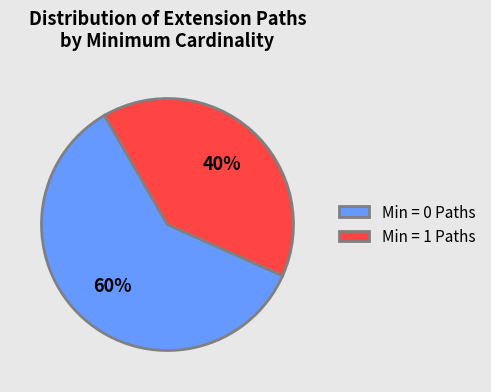

Count the number of slices in the pie.

2